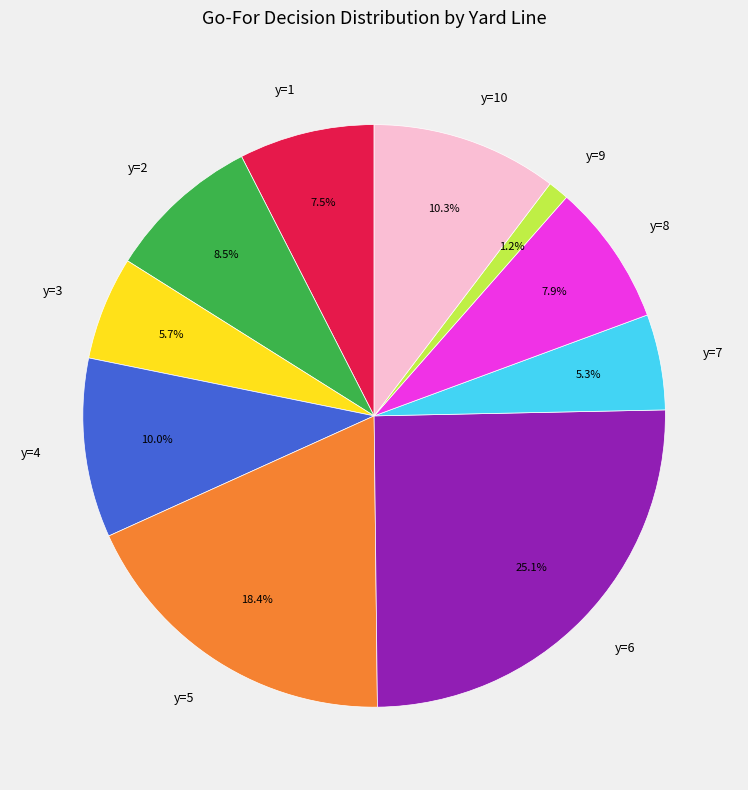

Does y=6 represent more than half of the total?

No